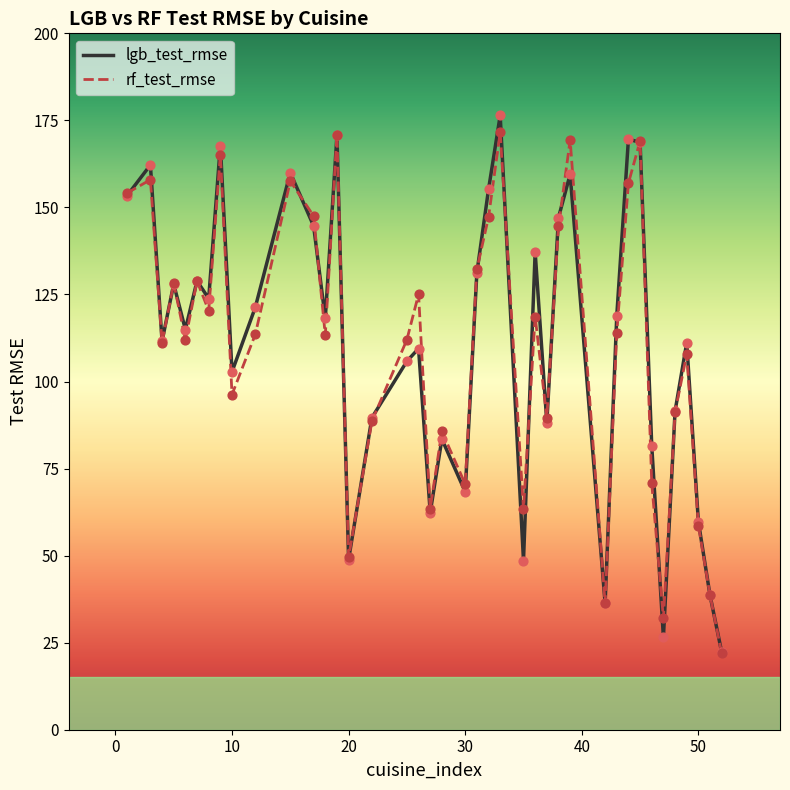

What is the maximum value for rf_test_rmse?

171.5